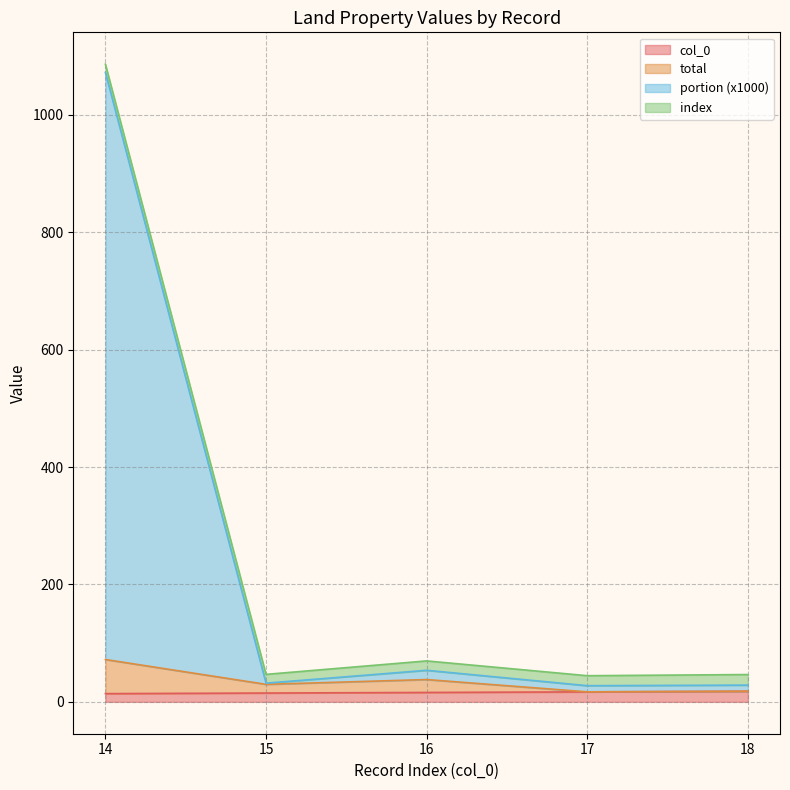

What is the greatest value displayed?

1086.1